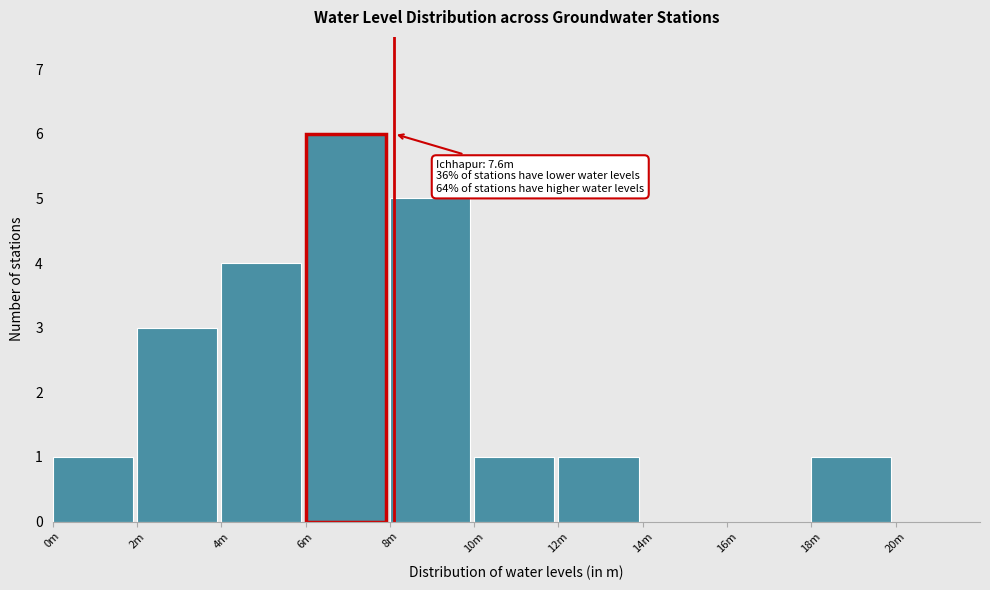

Reading right to left, list all the values displayed in this chart.

18m=1	16m=0	14m=0	12m=1	10m=1	8m=5	6m=6	4m=4	2m=3	0m=1